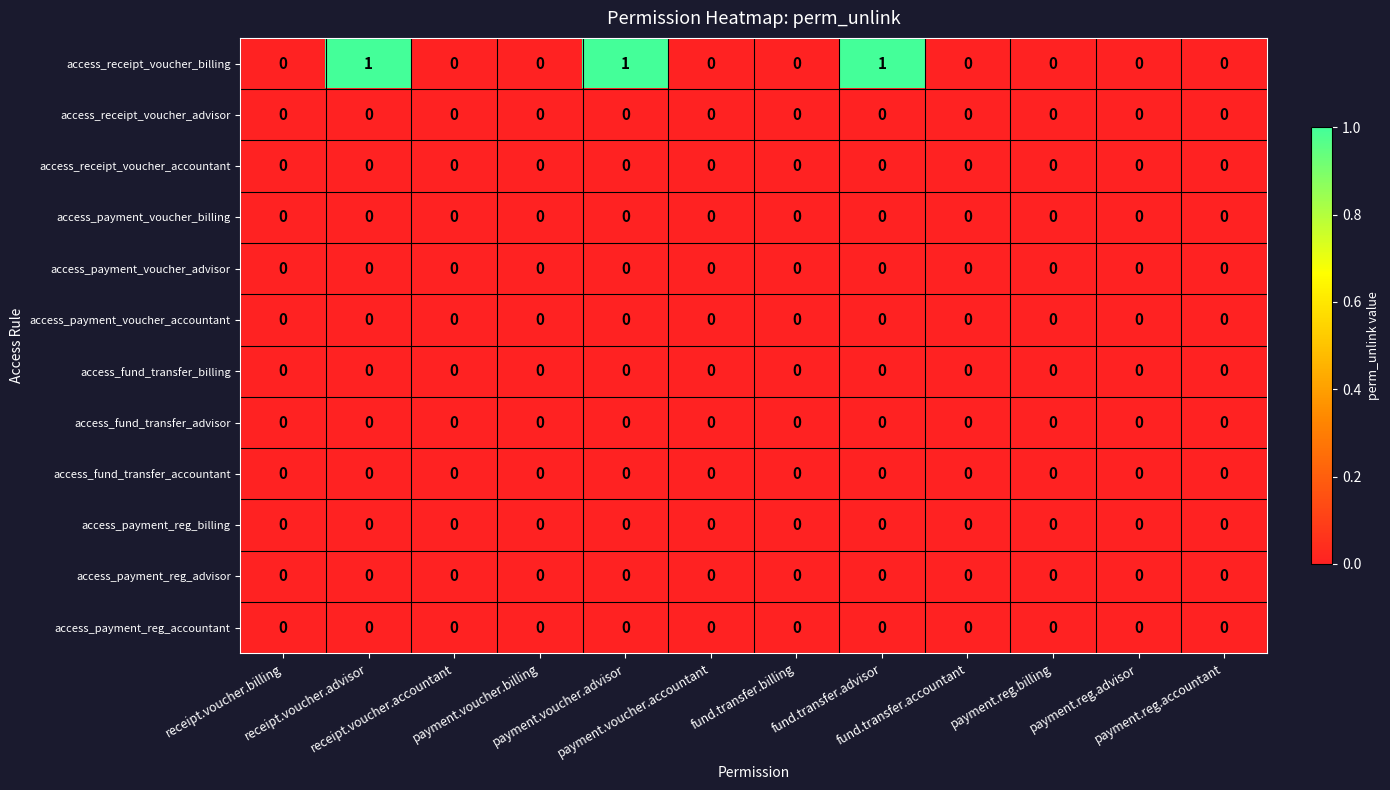

Which series has the largest total across all categories?

access_receipt_voucher_billing